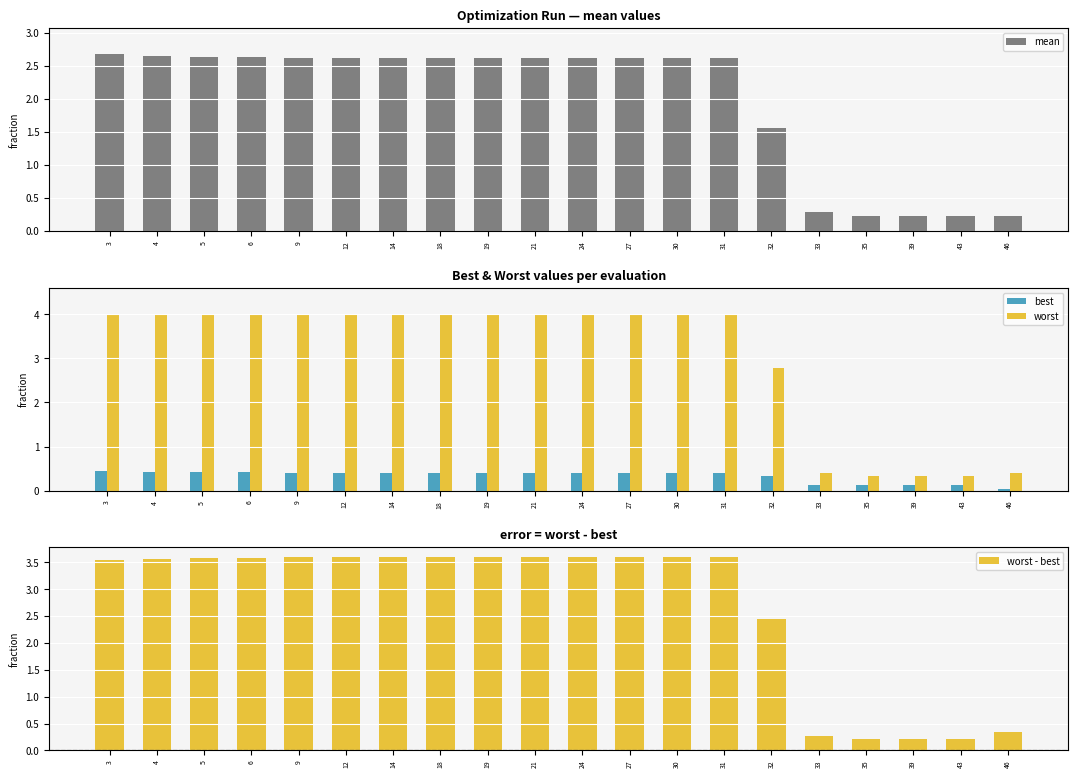

Are the bars grouped side by side (vs. stacked)?

Yes